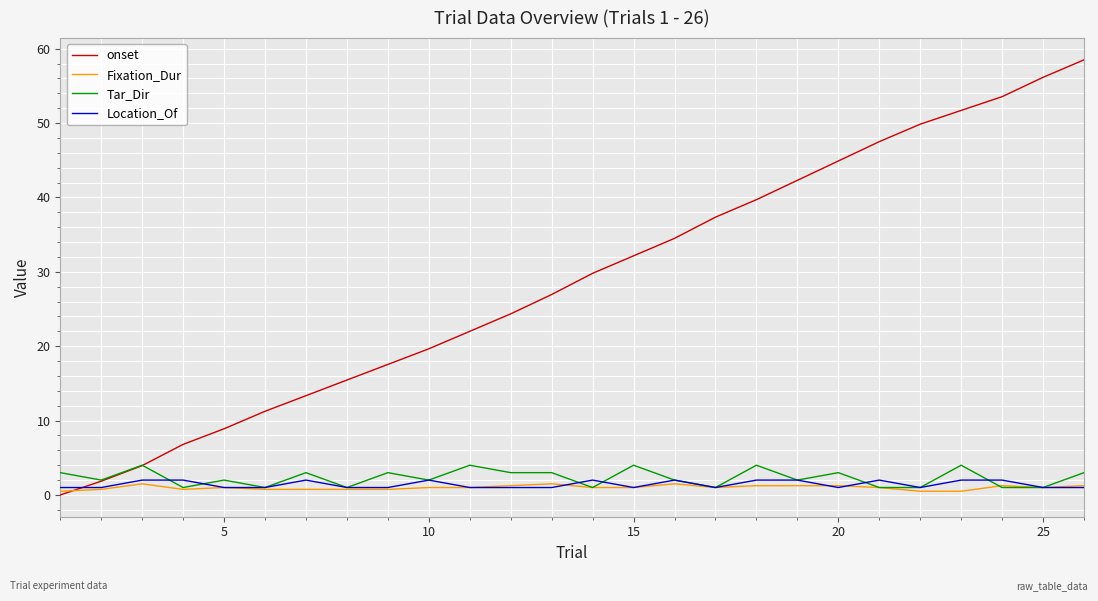

Which series has the largest range (max minus min)?

onset